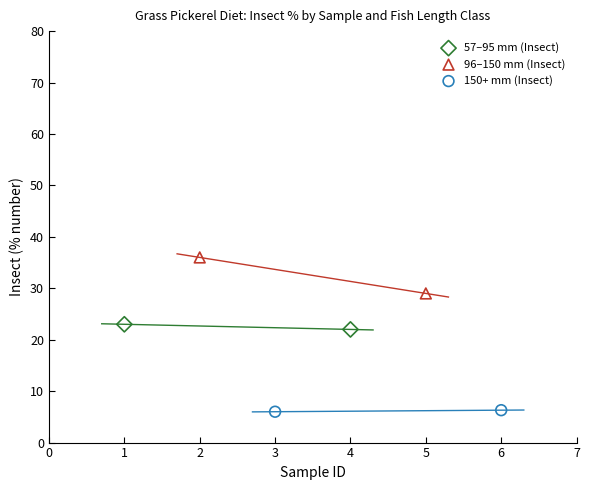

Which series contains the highest Y value?

96–150 mm (Insect)